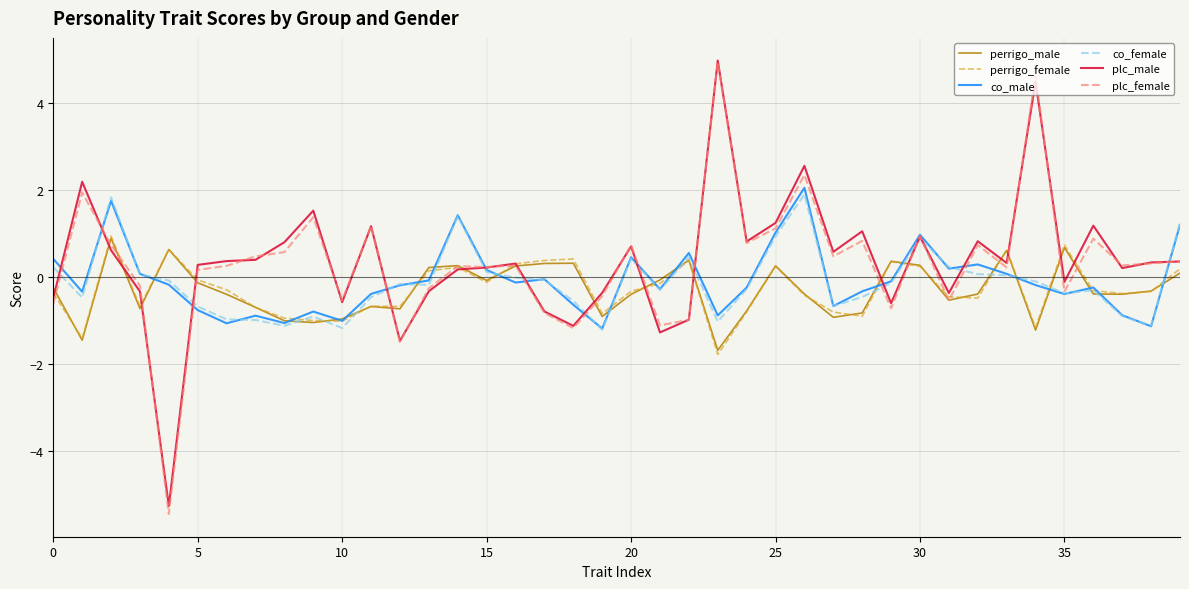

What is the highest value of the plc_male series?

5.0